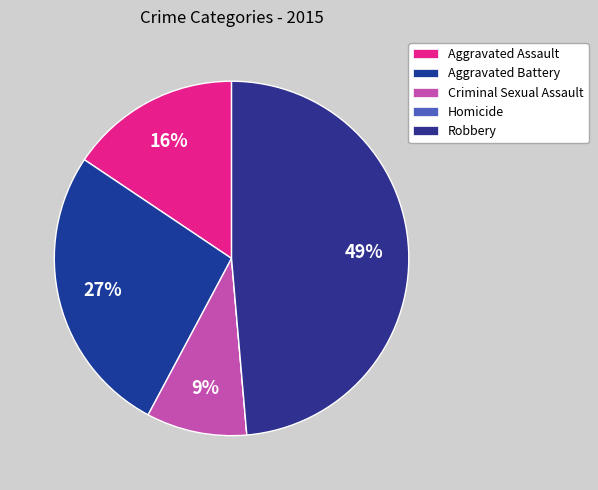

To the nearest percent, what portion does Aggravated Assault represent?

16%